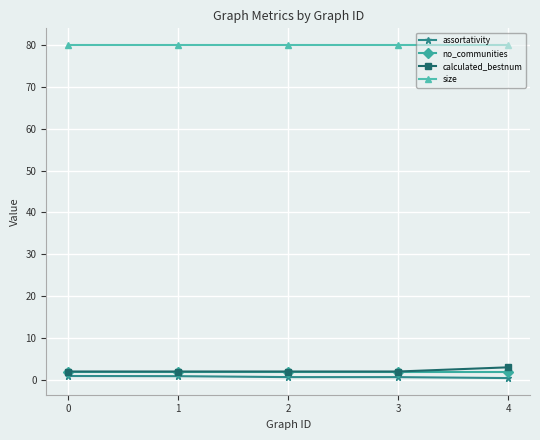

Is the value of no_communities at 2 greater than the value of assortativity at 2?

Yes